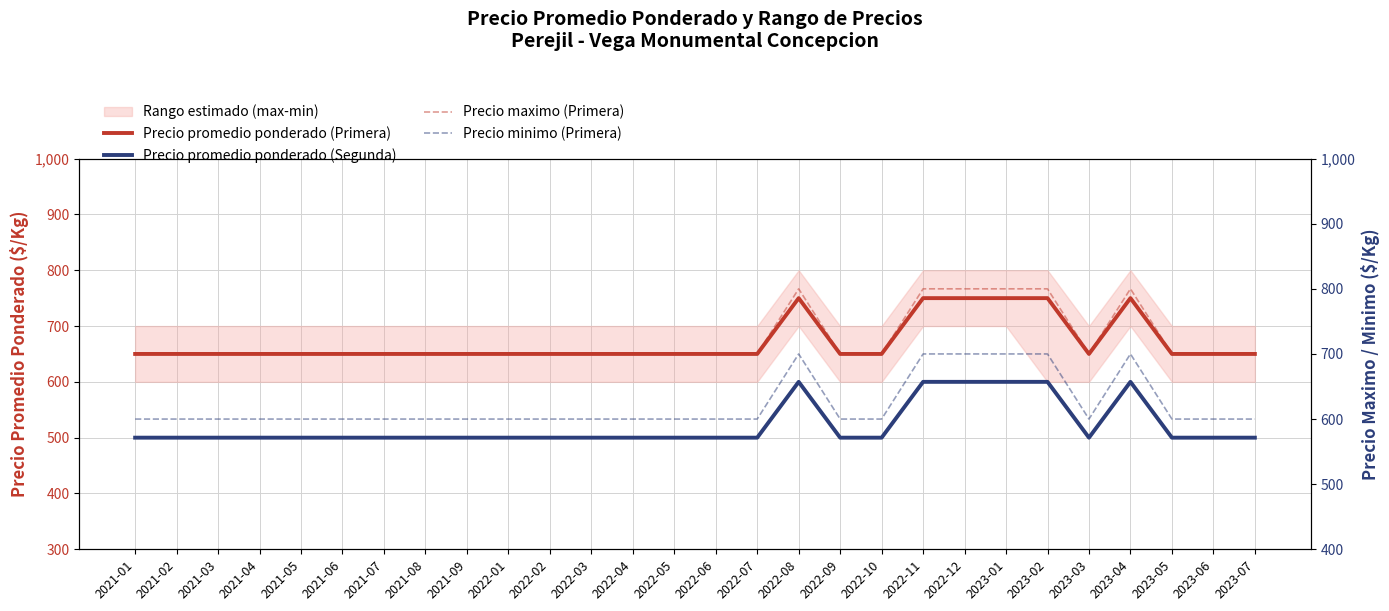

At 2022-11, list the series in order from largest to smallest.

Precio maximo (Primera), Precio promedio ponderado (Primera), Precio minimo (Primera), Precio promedio ponderado (Segunda)